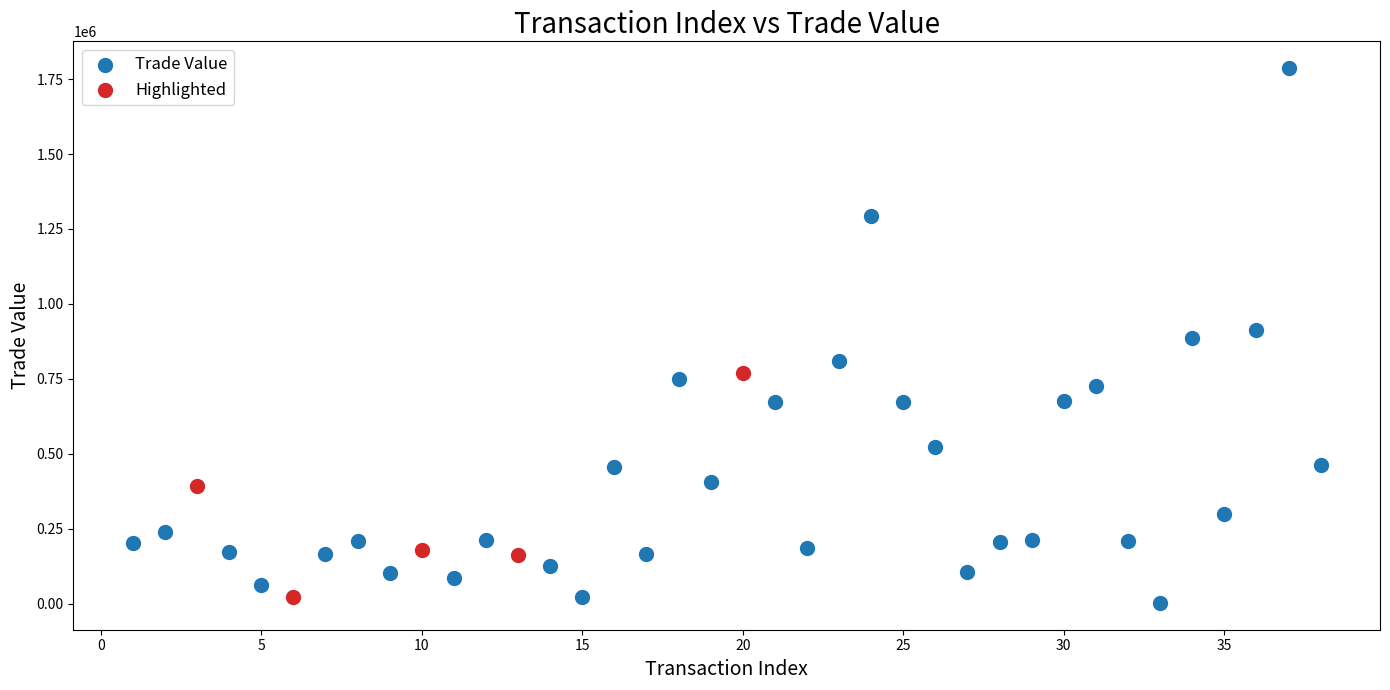

Which series contains the highest Y value?

Trade Value